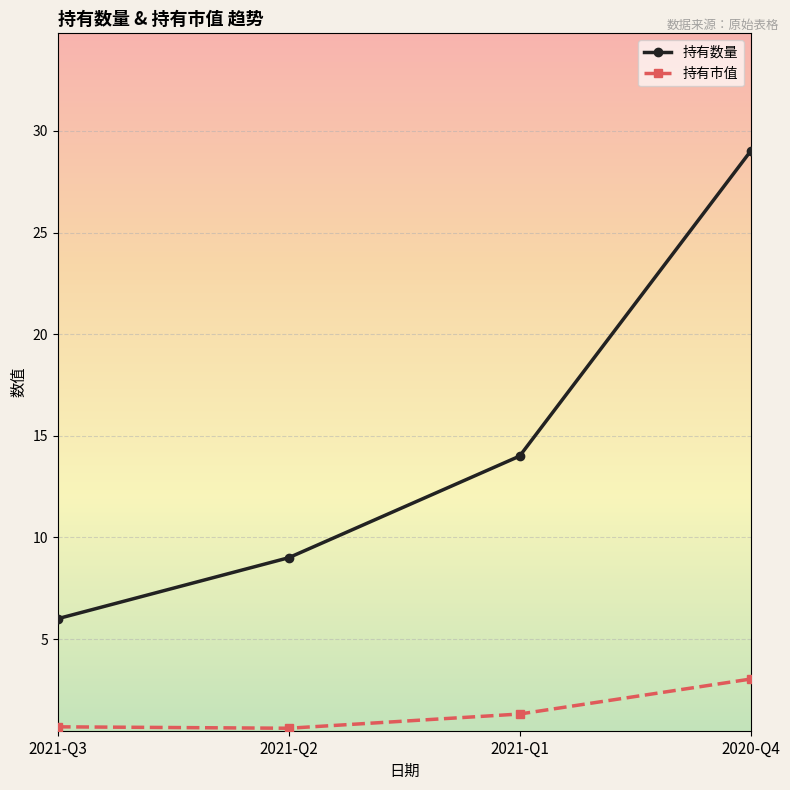

What is the difference between the second highest and second lowest values in the 持有数量 series?

5.0